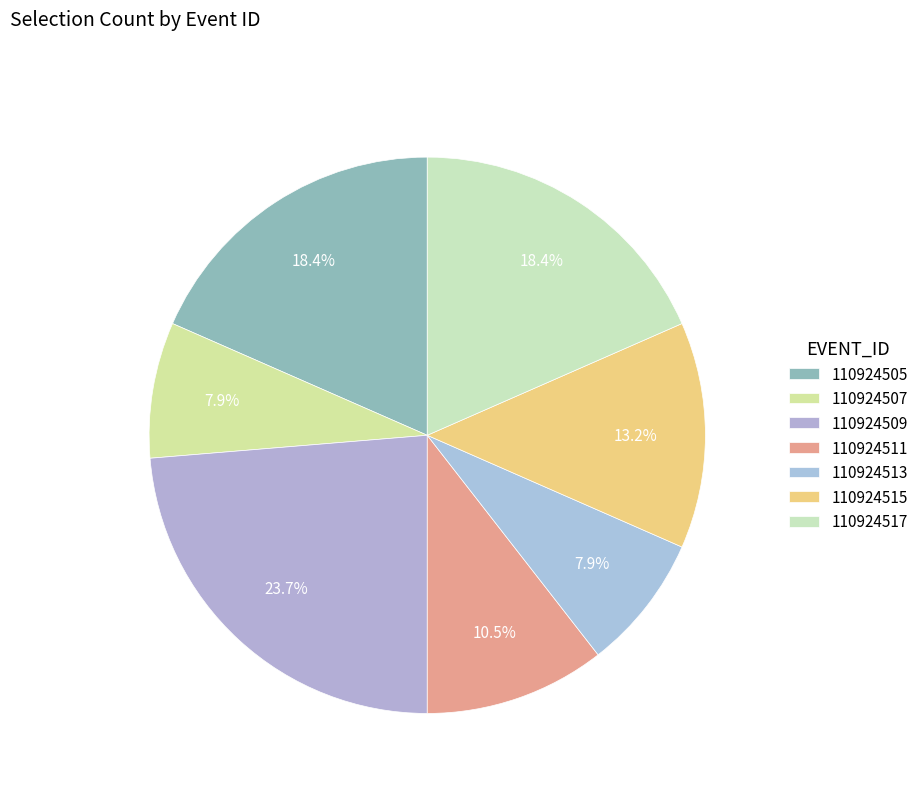

Which category has the biggest portion of the pie?

110924509